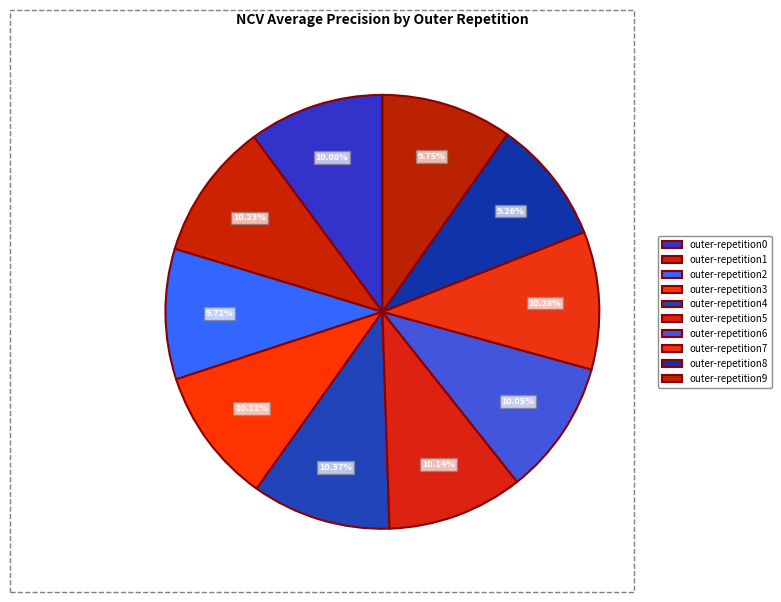

Count the number of slices in the pie.

10